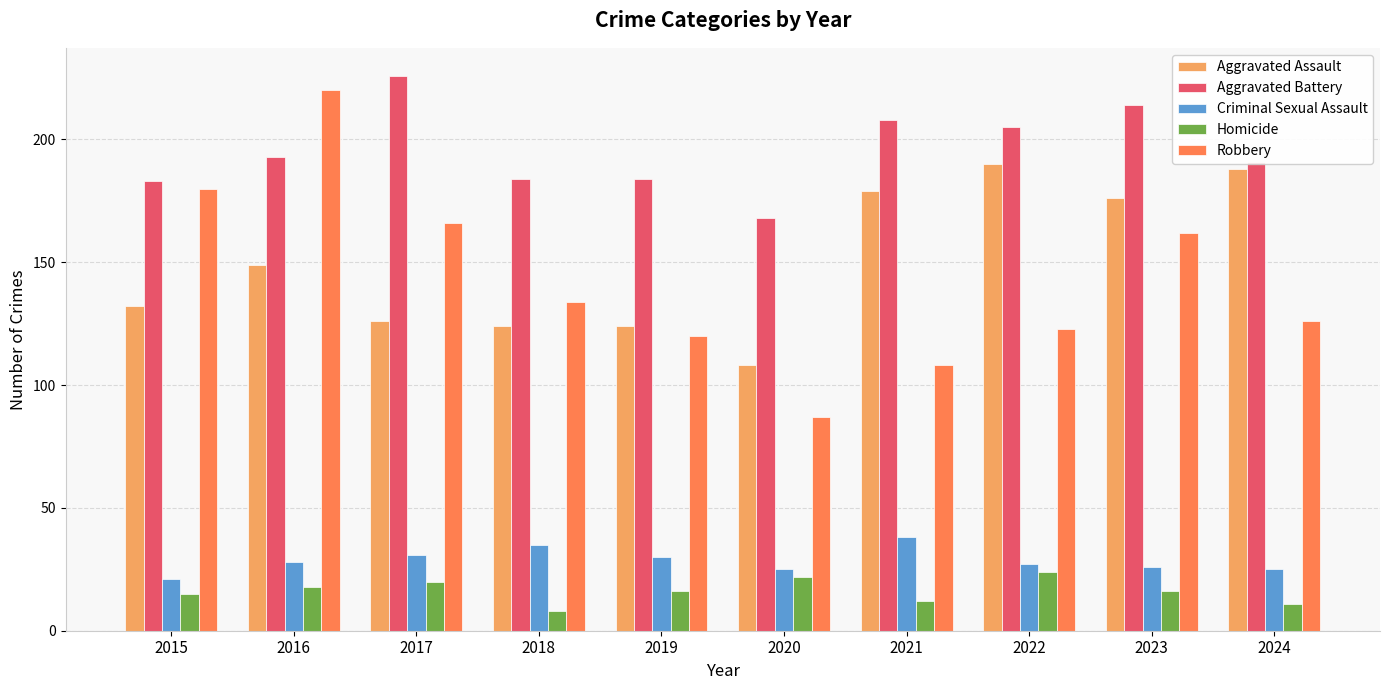

What is the difference between the second highest and minimum values in the Aggravated Battery series?

46